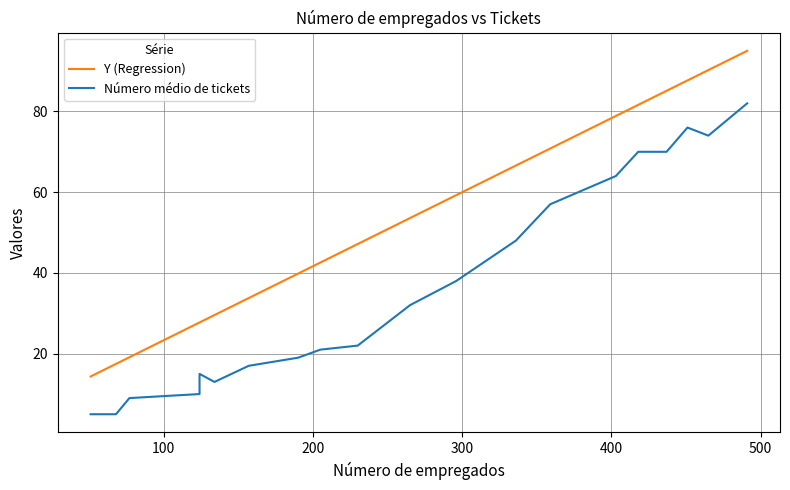

Is the value of Número médio de tickets at 9 greater than the value of Y (Regression) at 600?

No